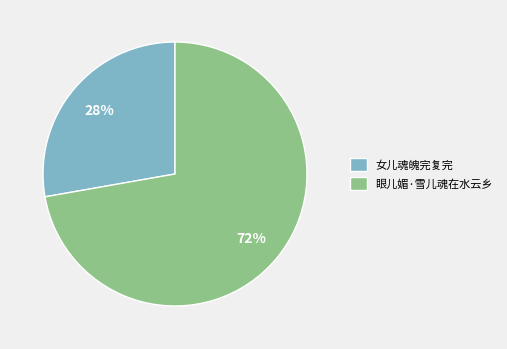

Is the sum of 女儿魂魄完复完 and 眼儿媚·雪儿魂在水云乡 greater than half?

Yes